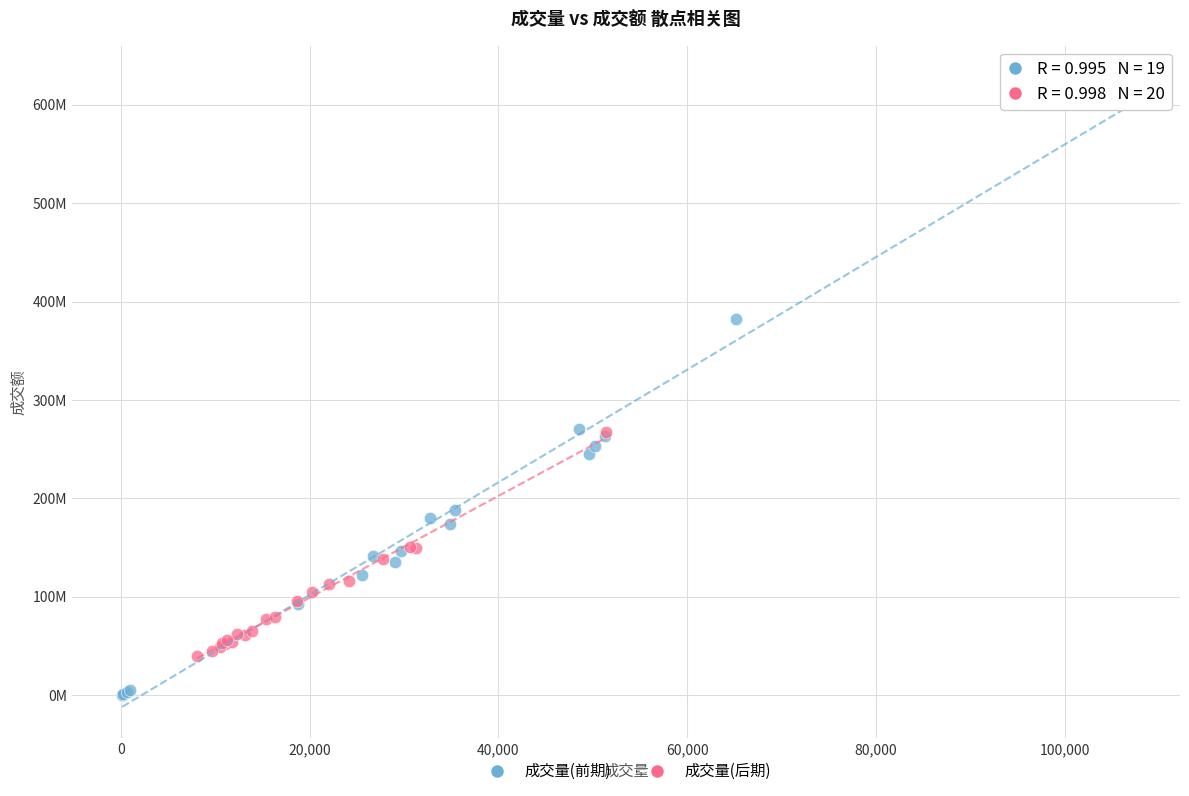

Which series contains the lowest Y value?

成交量(前期)